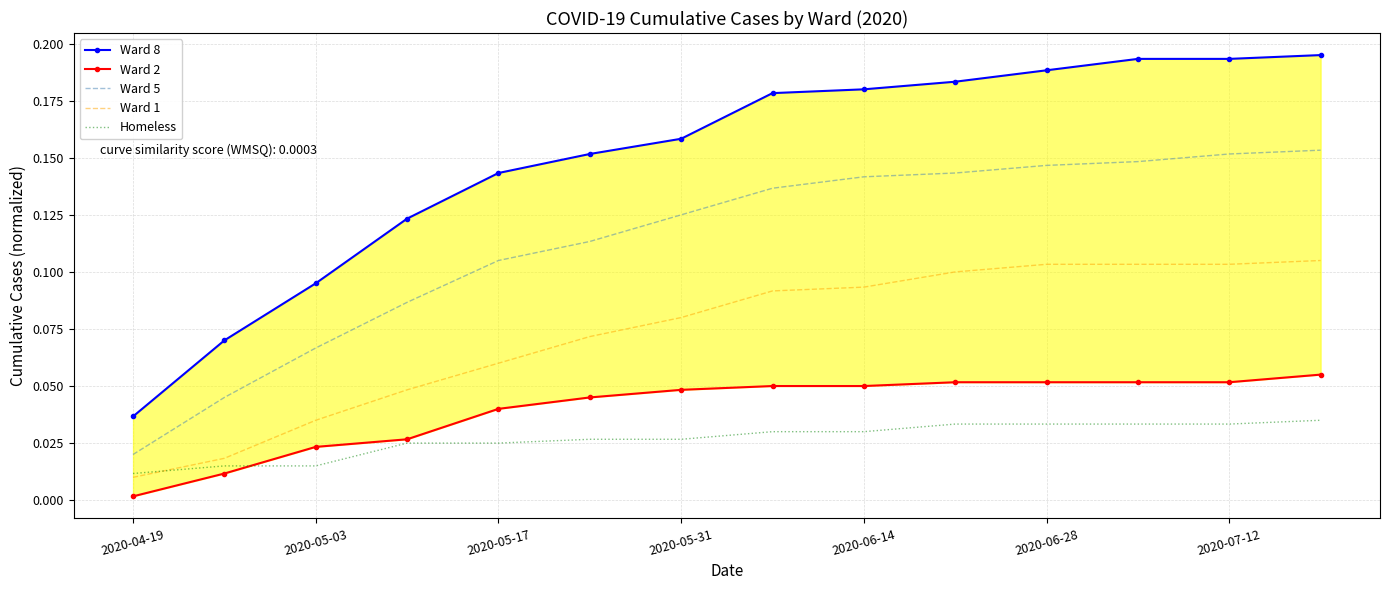

Which category has the lowest value in the Ward 2 series?

2020-04-19